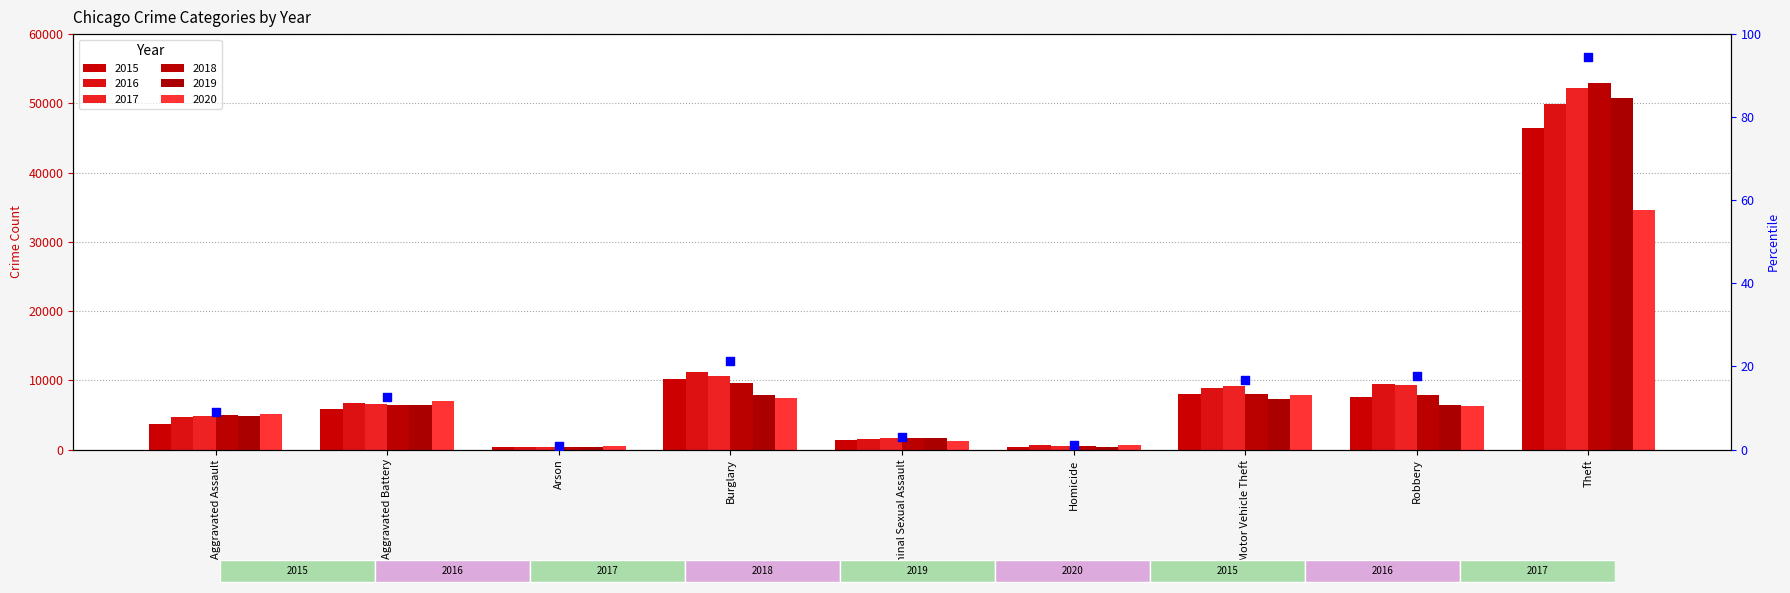

Approximately how many times larger is the value at Burglary compared to Aggravated Battery?

1.7